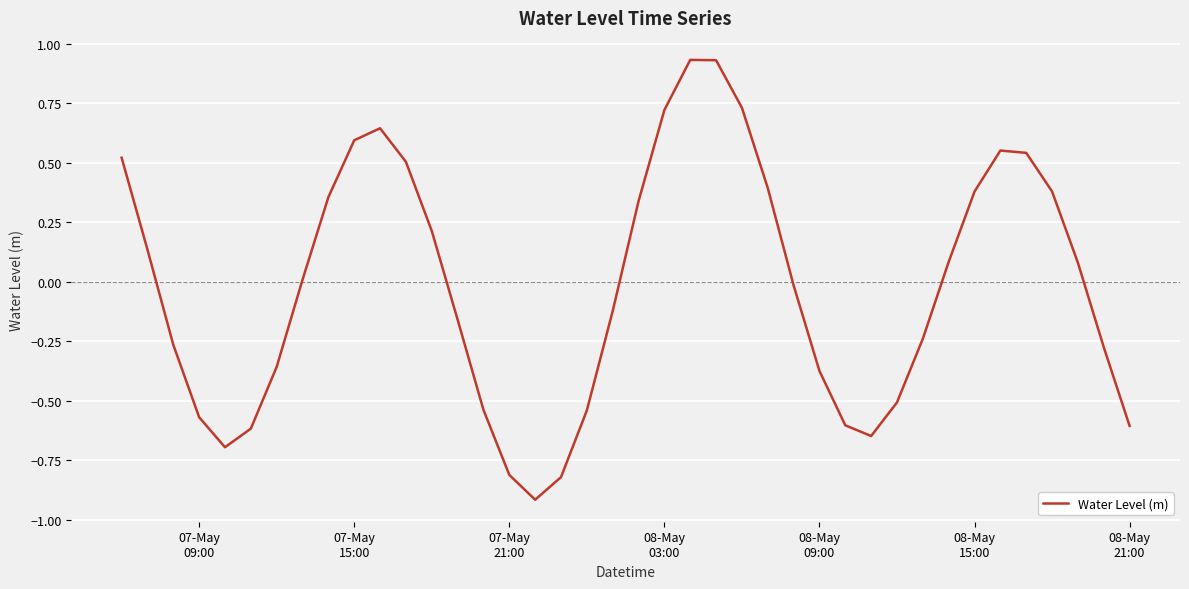

What is the smallest value displayed?

-0.9